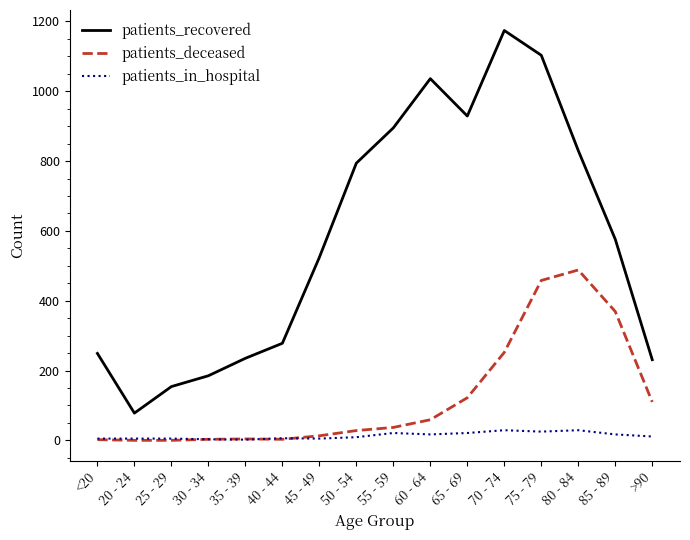

What is the total value across all series at 40 - 44?

287